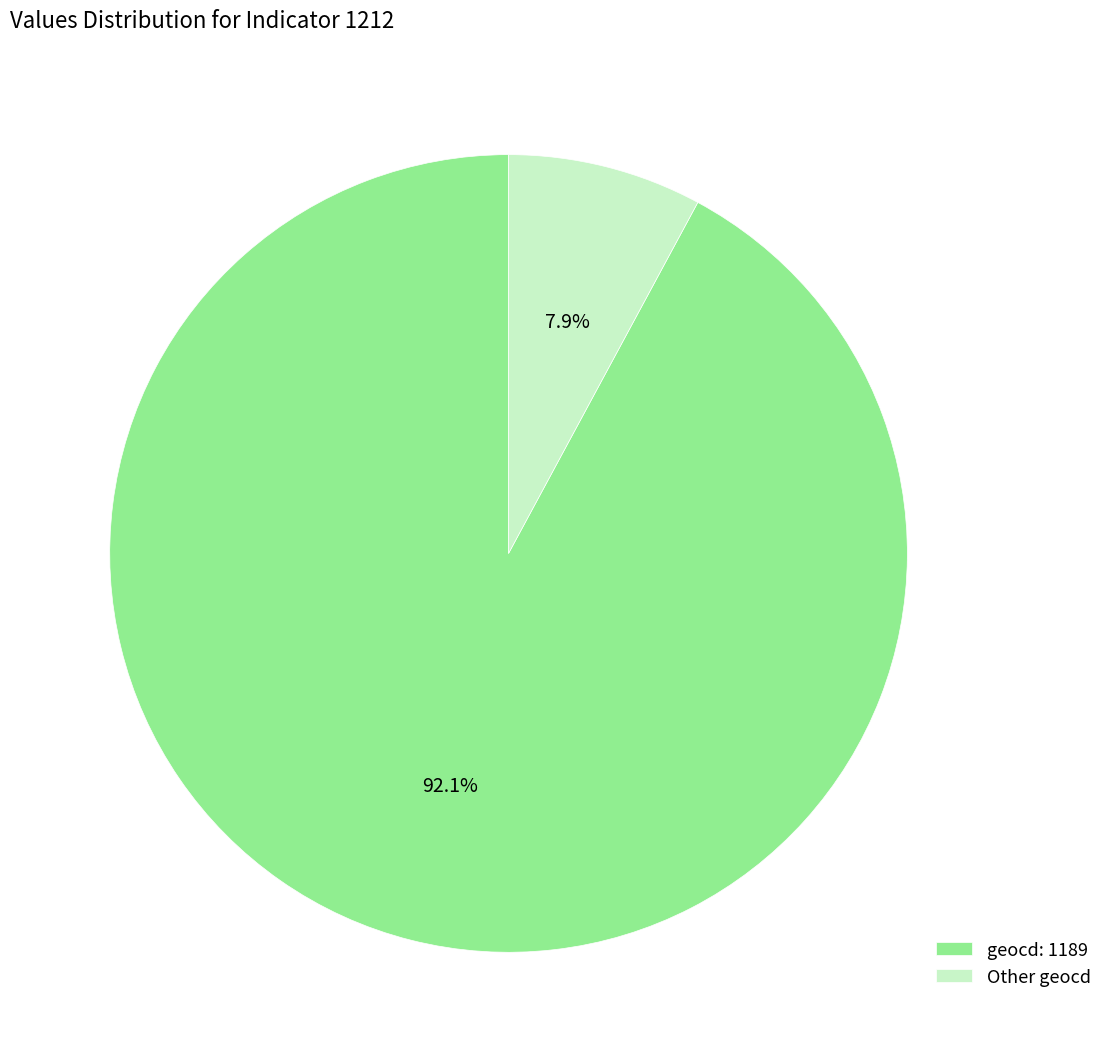

Which has a higher value, Other geocd or geocd: 1189?

geocd: 1189